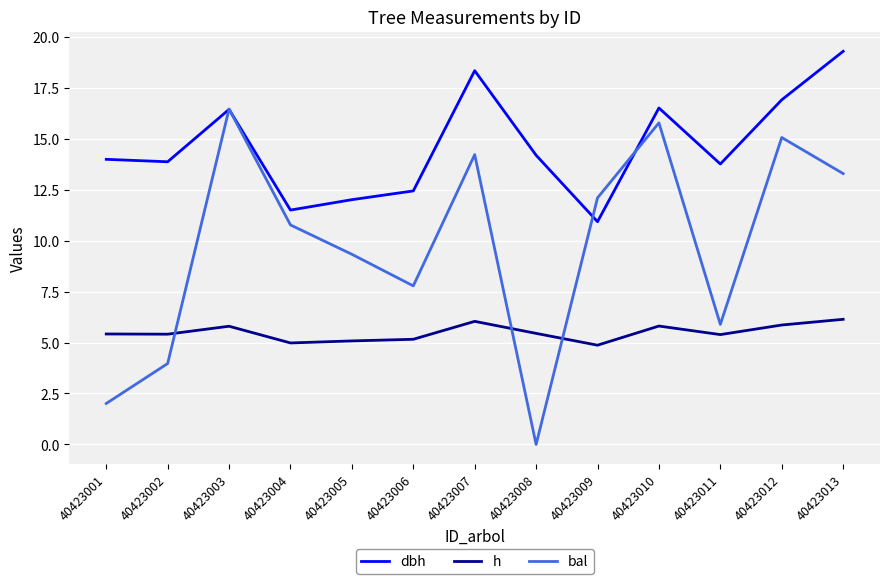

In bal, how many points are higher than both neighbors (excluding endpoints)?

4